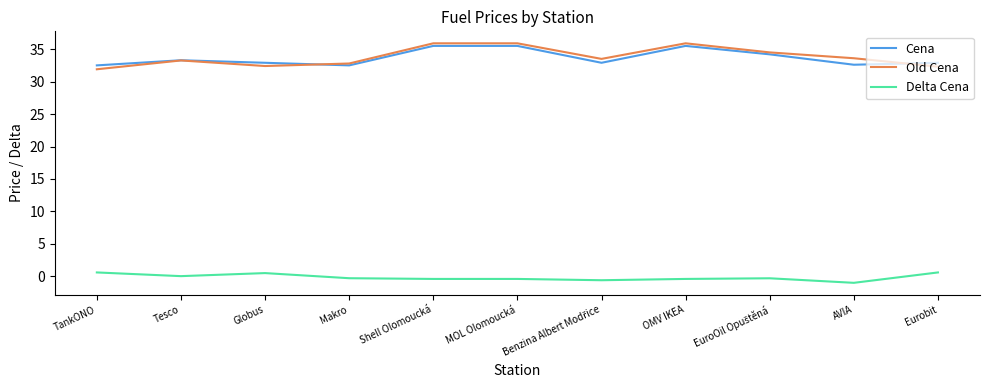

What is the lowest value of the Cena series?

32.5